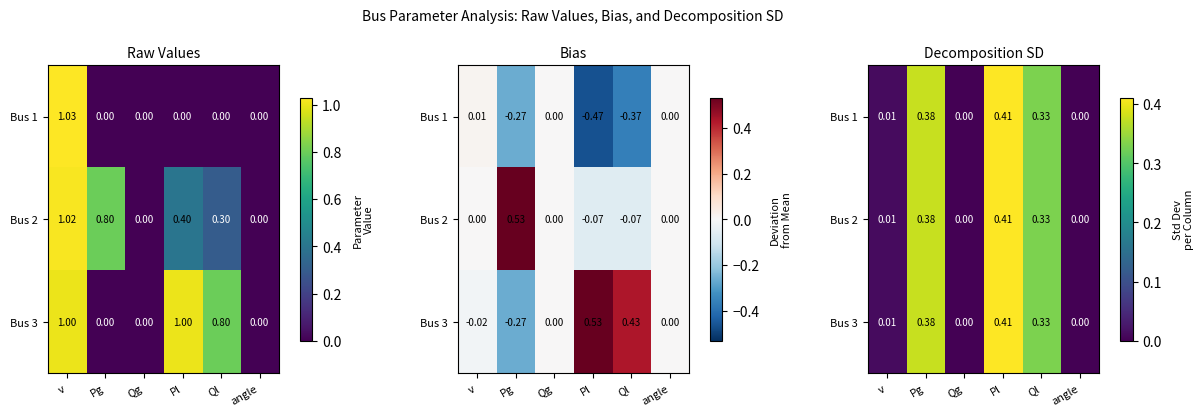

Which has a higher value, angle or Pl?

Pl